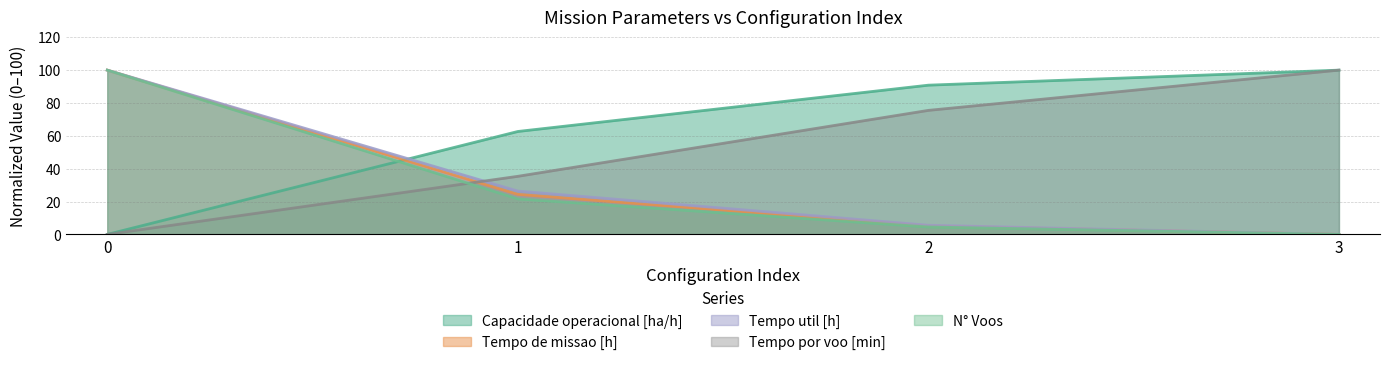

True or false: Capacidade operacional [ha/h] and Tempo por voo [min] intersect in this chart.

True